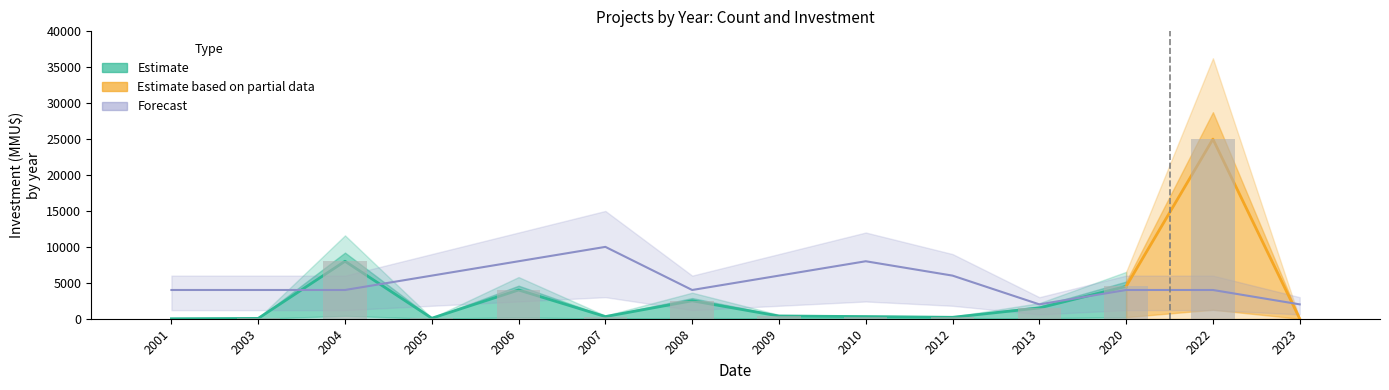

The Count series shows 4000 at 2001. True or false?

True